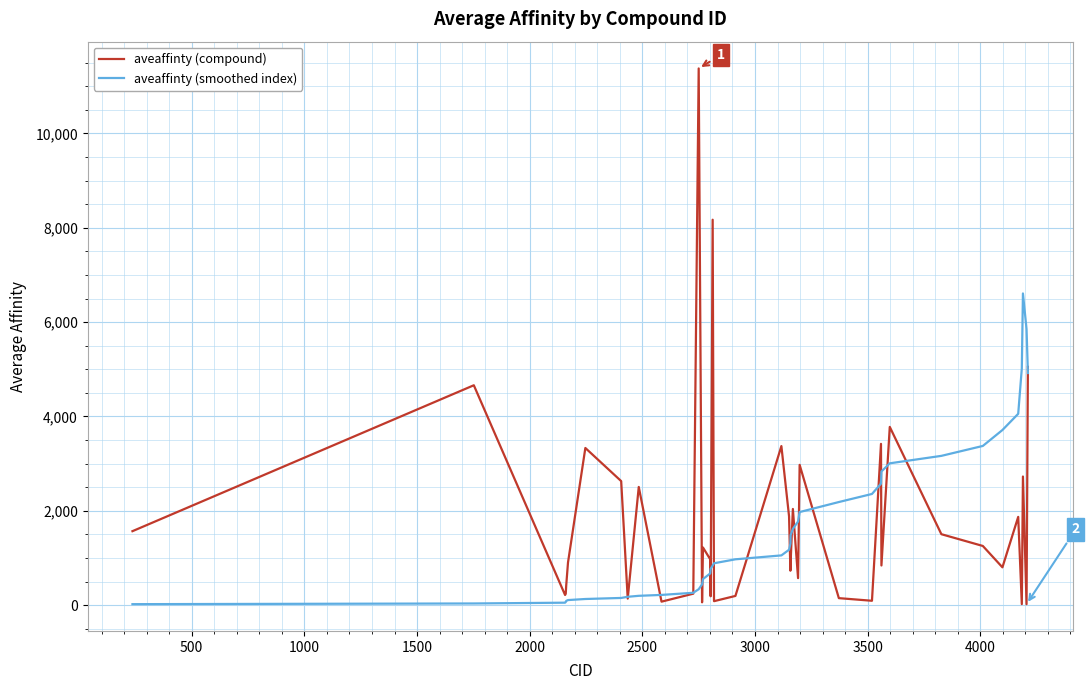

How many lines are shown in the chart?

2